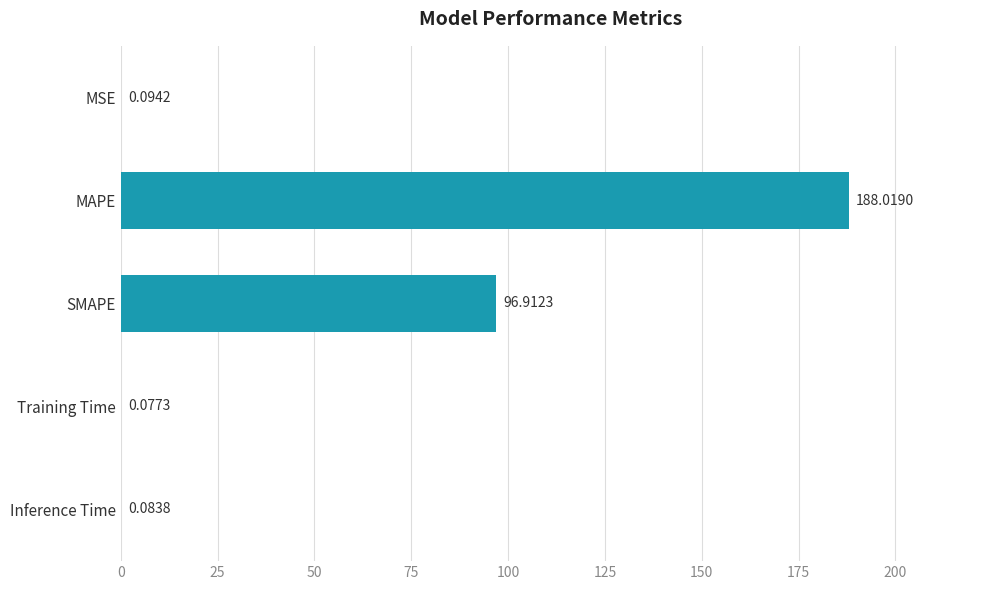

Between SMAPE and Training Time, which is larger?

SMAPE